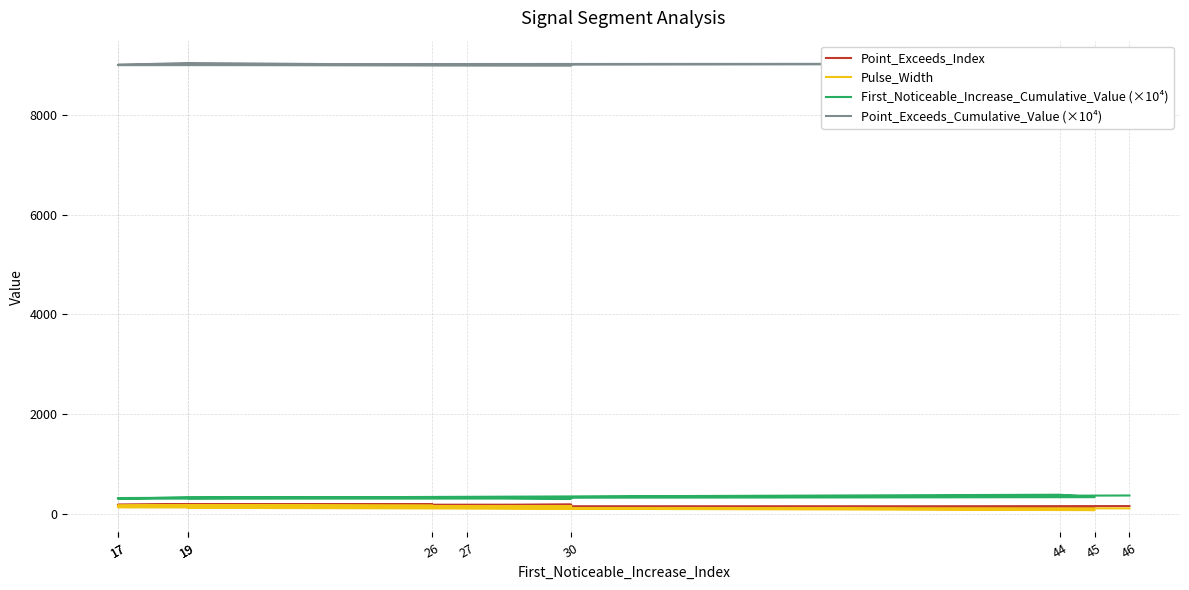

Between 30 and 19, which is larger?

19